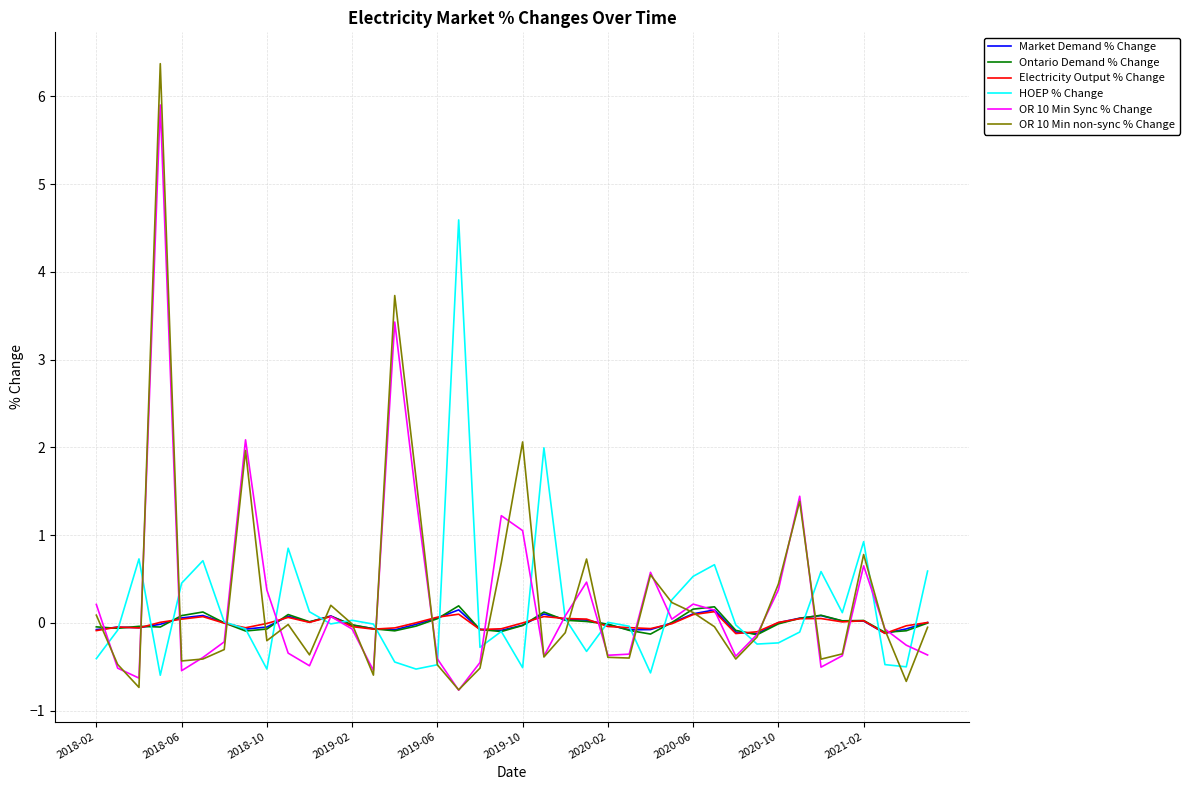

True or false: HOEP % Change has more than 2 points higher than both neighbors.

True